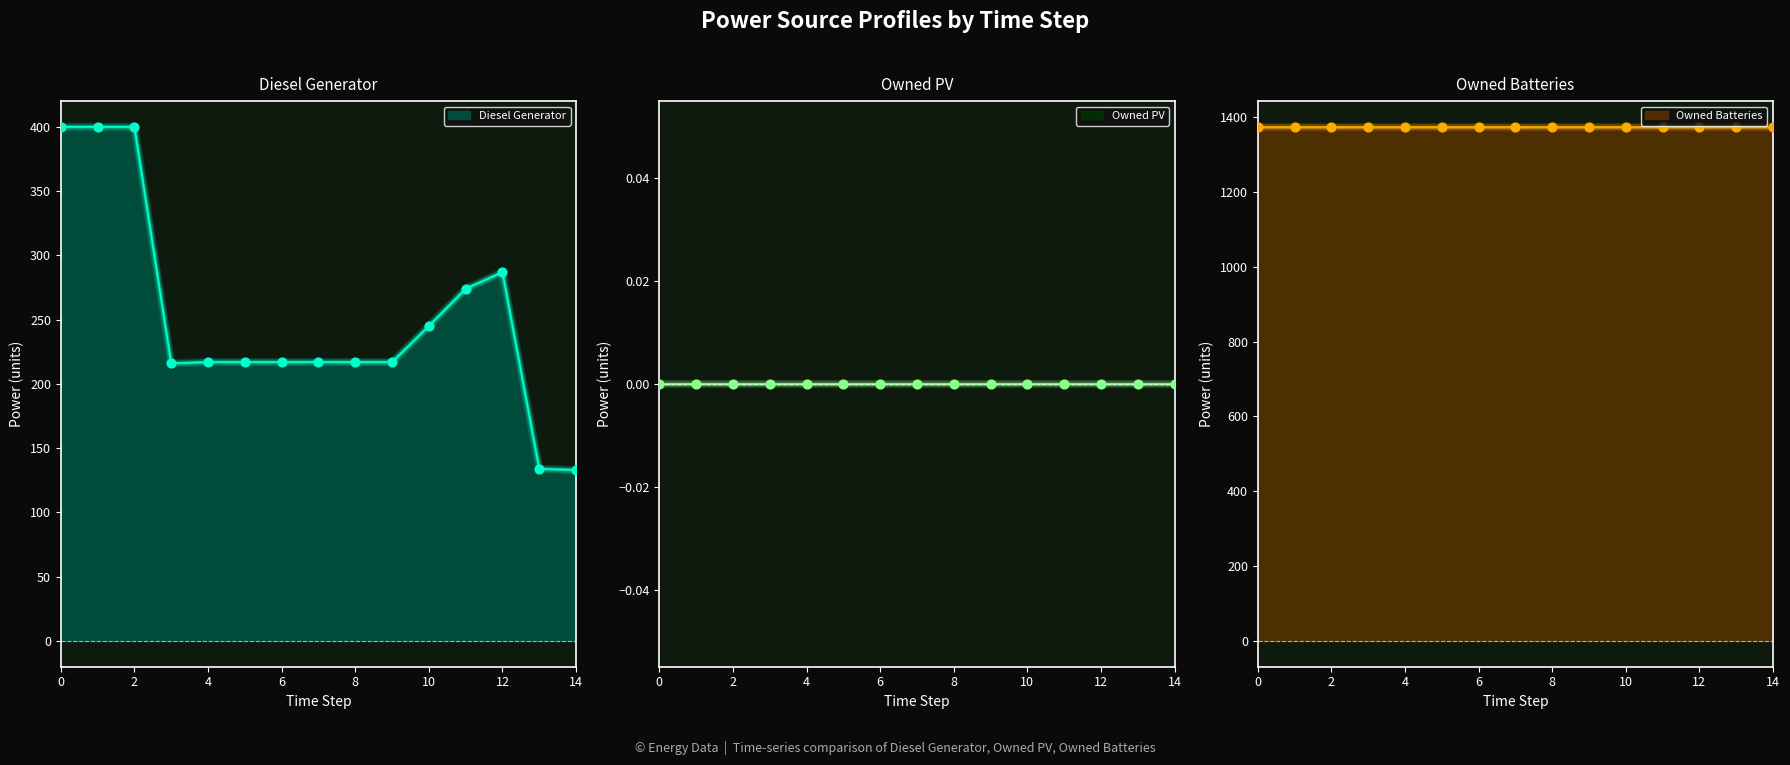

Is the value of Owned Batteries at 7 greater than the value of Diesel Generator at 7?

Yes